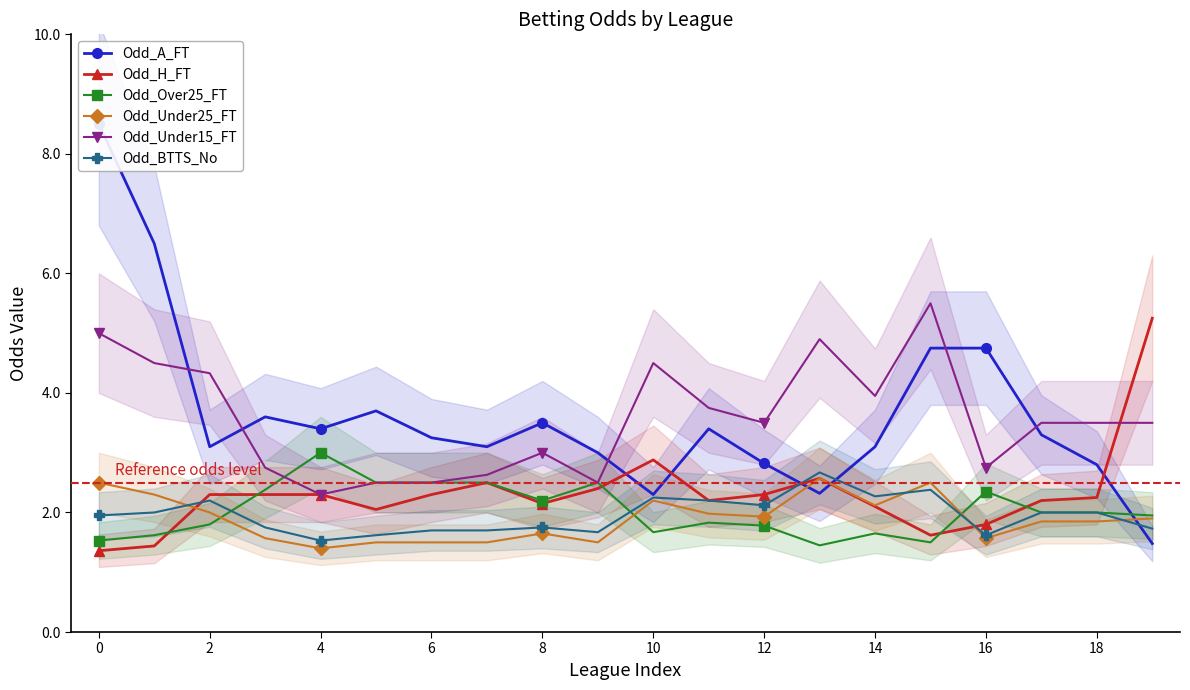

True or false: Odd_Under25_FT and Odd_Under15_FT cross at least once.

False